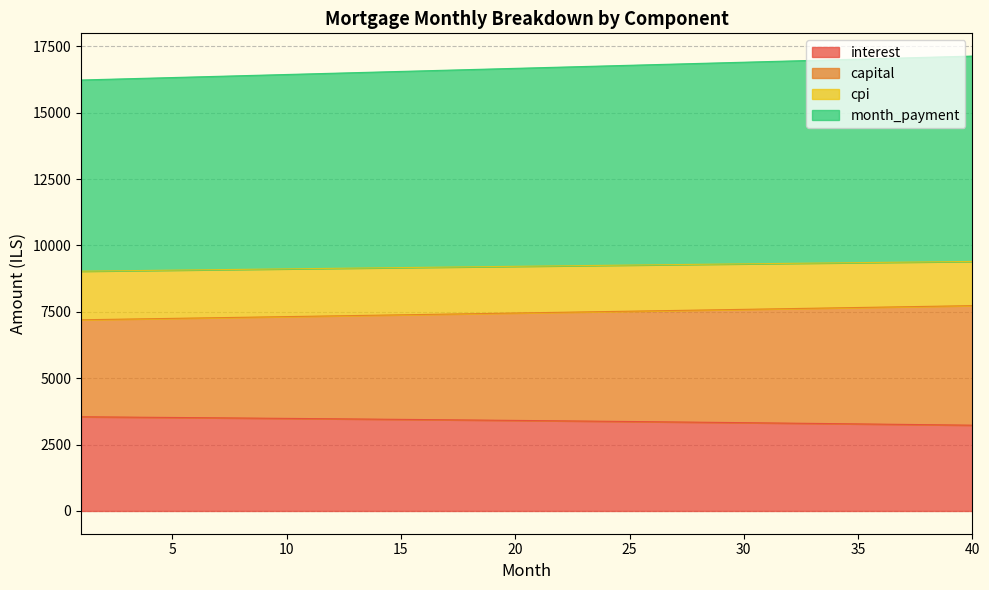

What is the lowest value of the interest series?

3231.0